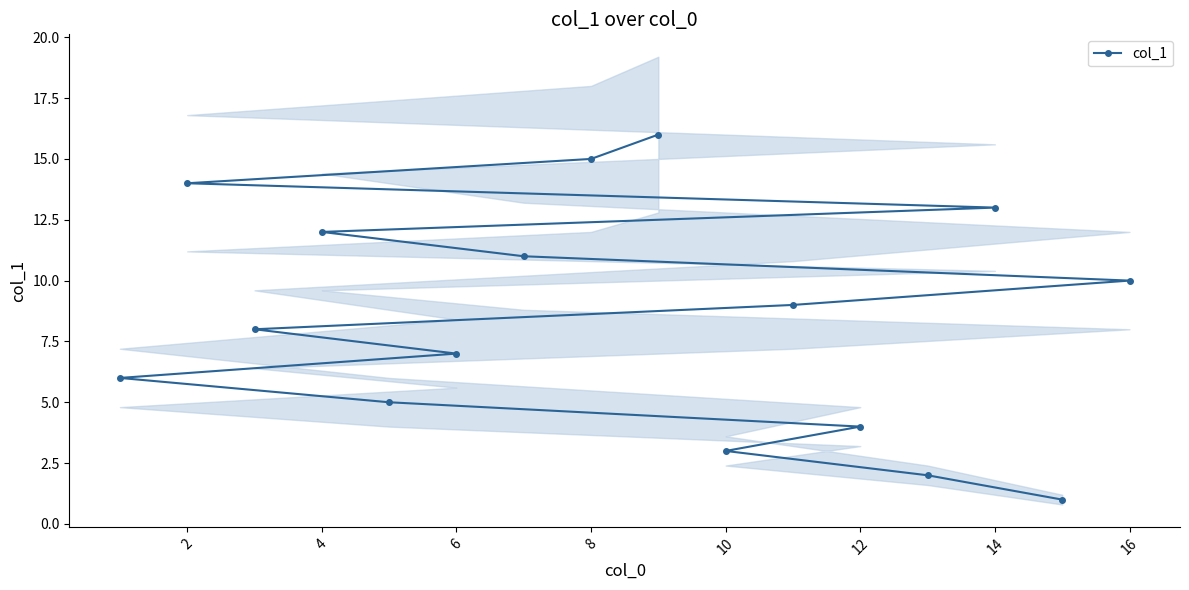

How many distinct data groups are displayed?

1